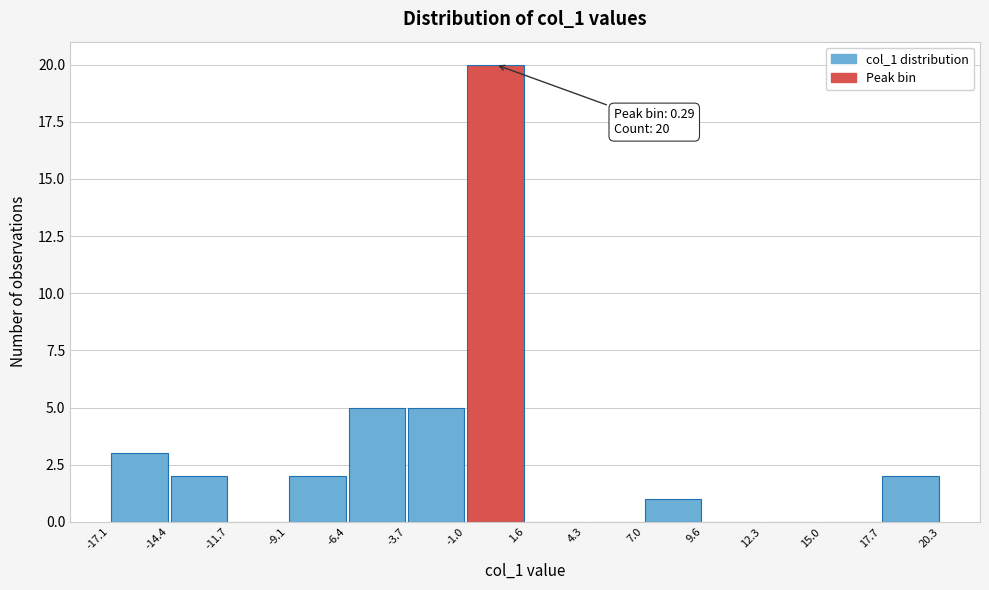

Over which range of the x-axis is the bar tallest?

-1.0 to 1.6